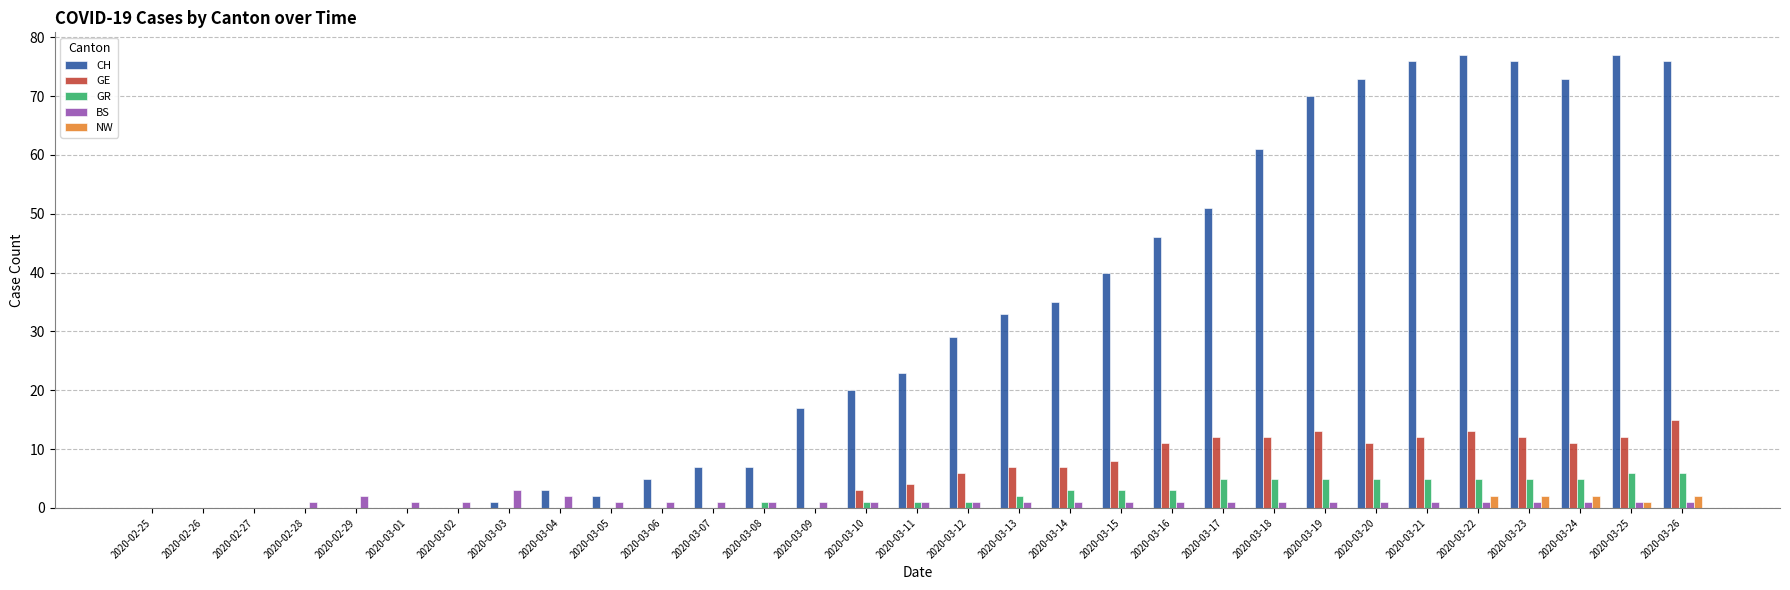

The value of CH at 2020-03-10 is 8. True or false?

False